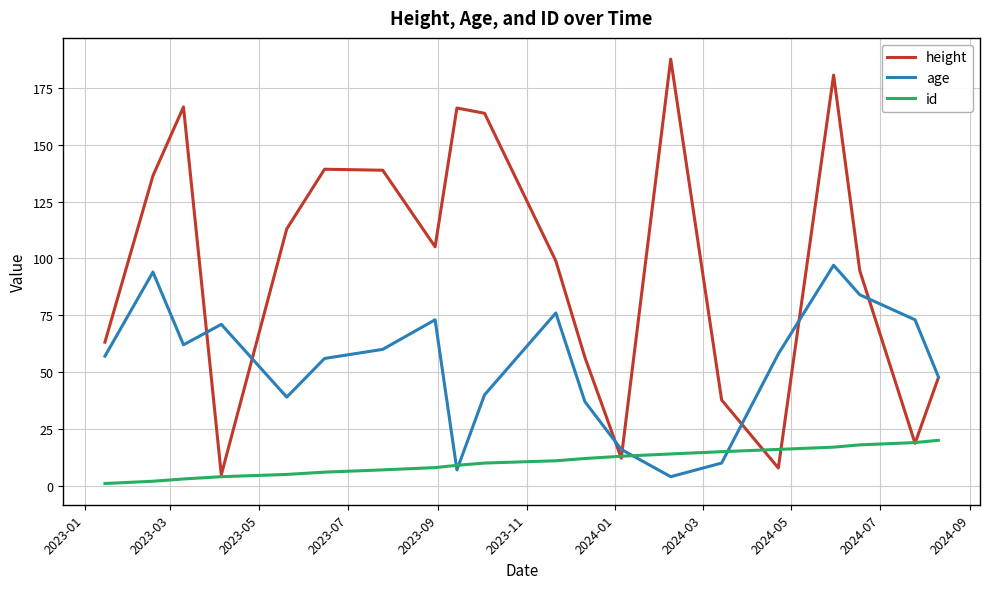

Does the chart display data point markers on the line(s)?

No